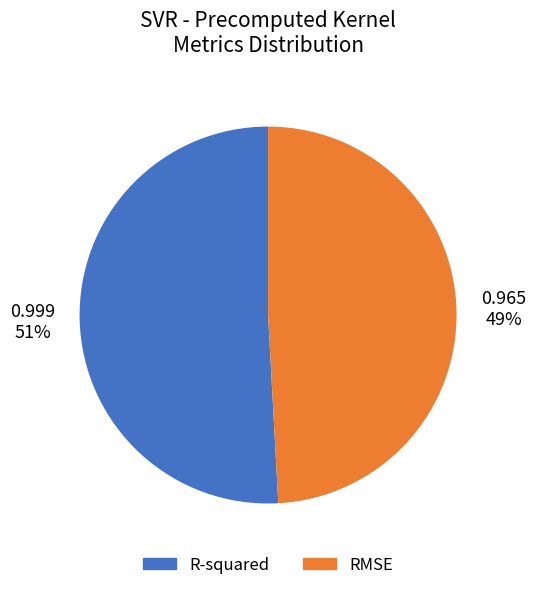

The R-squared slice represents 51% of the pie. True or false?

True